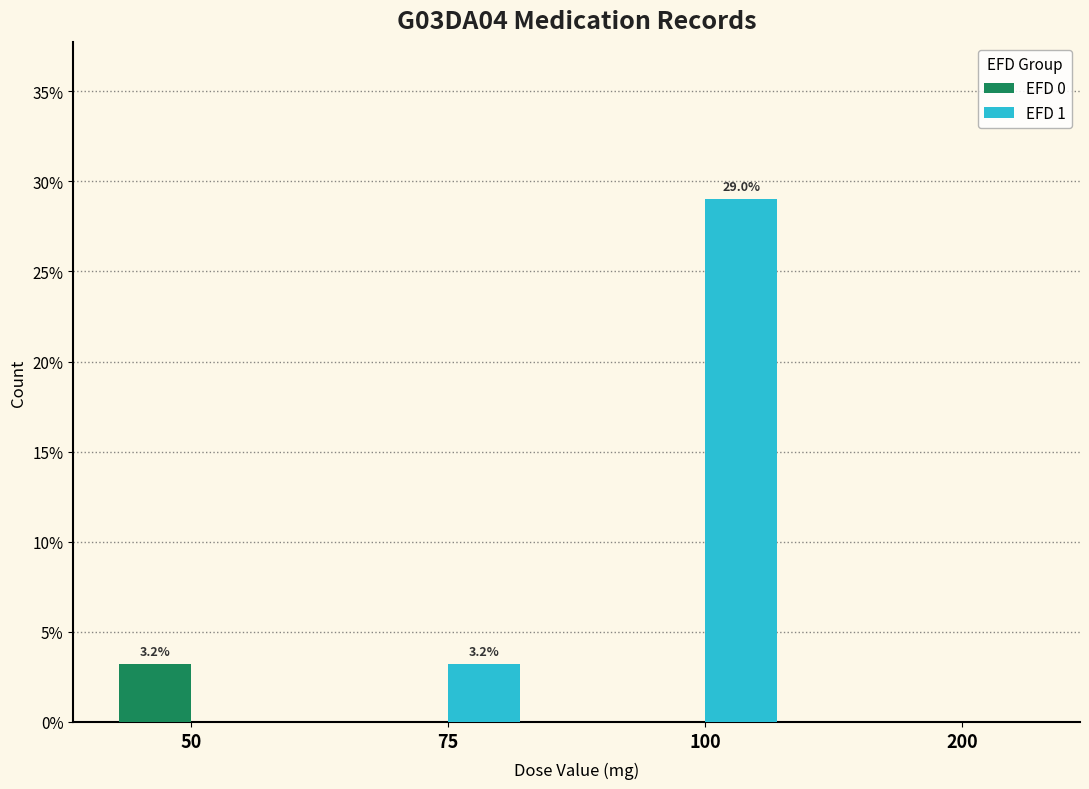

At which category is the sum across all series the highest?

100